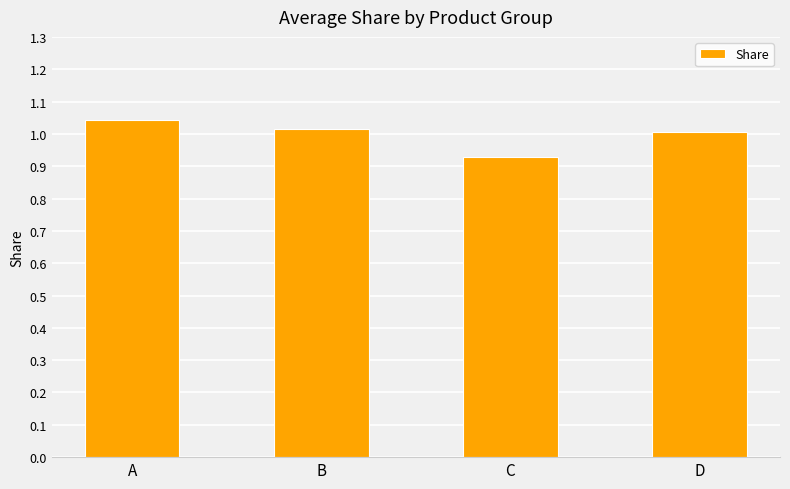

What is the sum of all values?

4.0